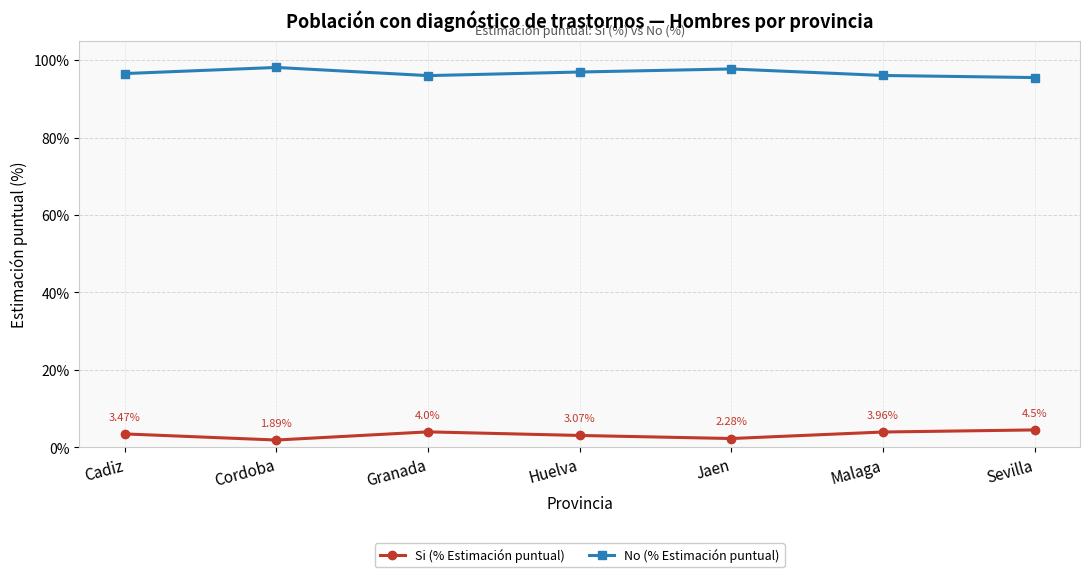

How many lines are shown in the chart?

2